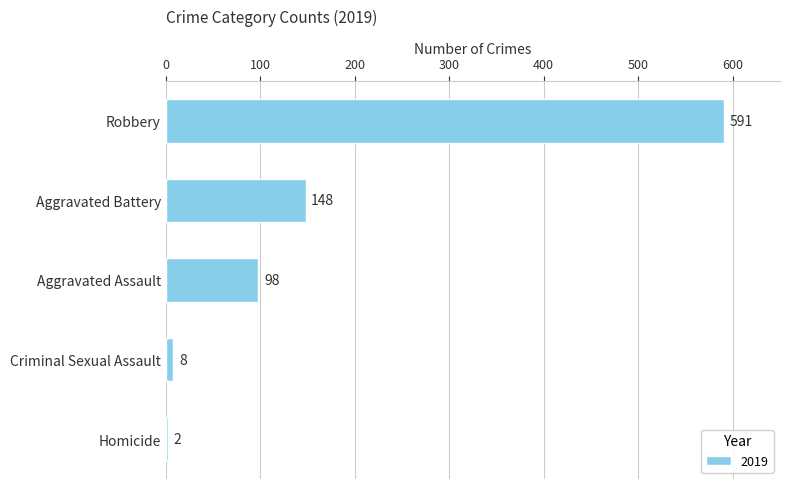

Between Aggravated Assault and Homicide, which is larger?

Aggravated Assault